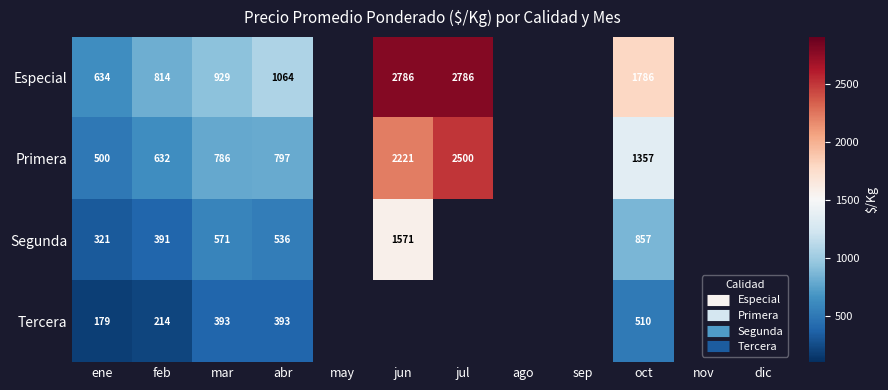

Between dic and abr, which is larger?

abr